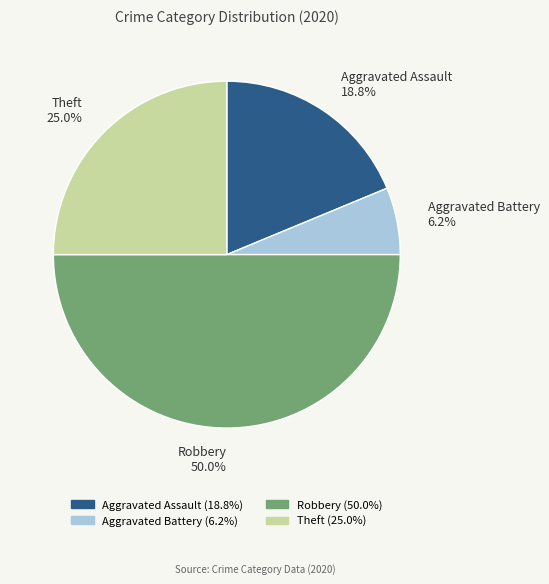

Count the number of slices in the pie.

4